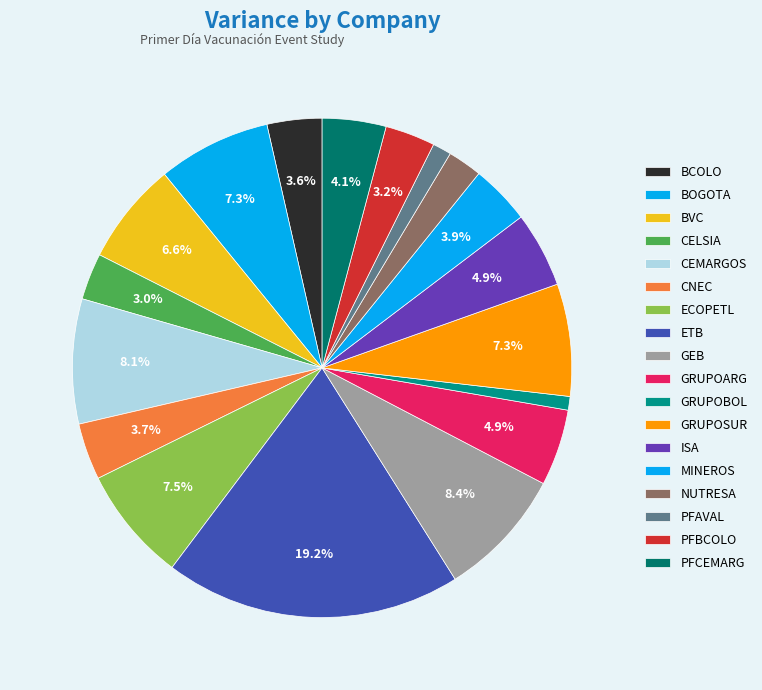

Rank the categories by value from highest to lowest.

ETB, GEB, CEMARGOS, ECOPETL, BOGOTA, GRUPOSUR, BVC, GRUPOARG, ISA, PFCEMARG, MINEROS, CNEC, BCOLO, PFBCOLO, CELSIA, NUTRESA, PFAVAL, GRUPOBOL